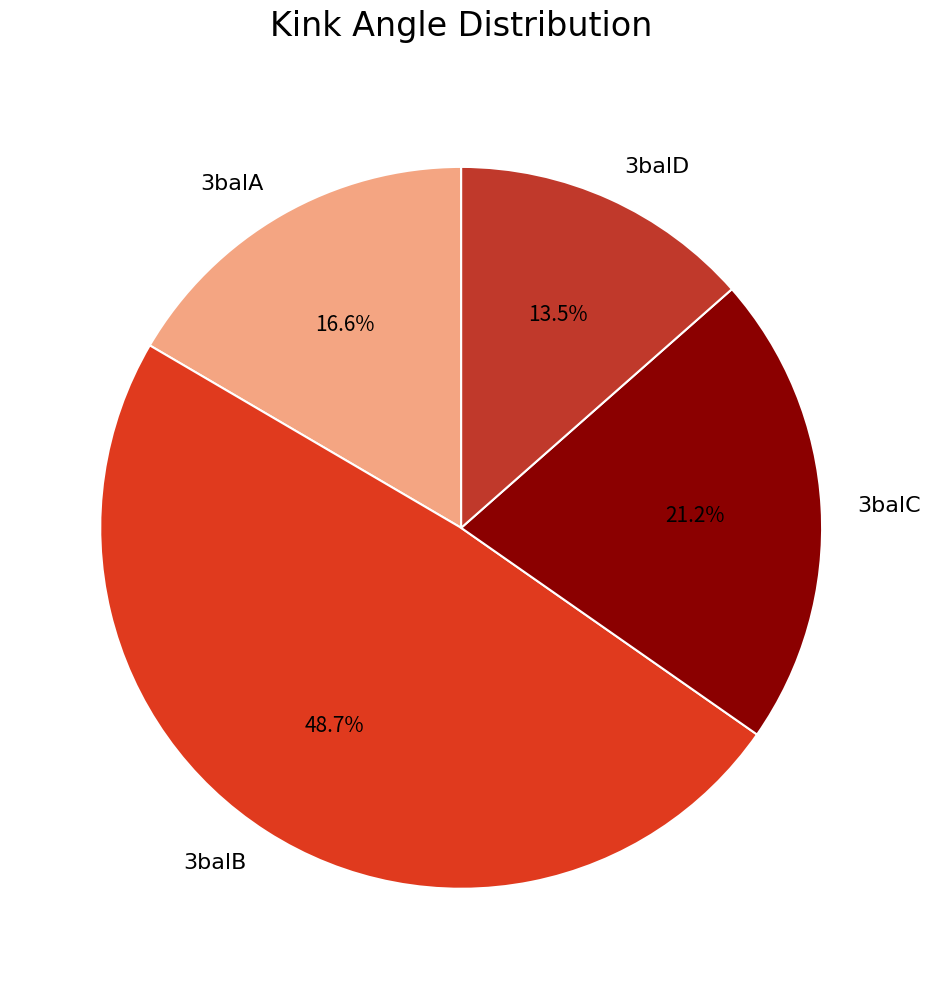

True or false: 3balD accounts for 7% of the total.

False